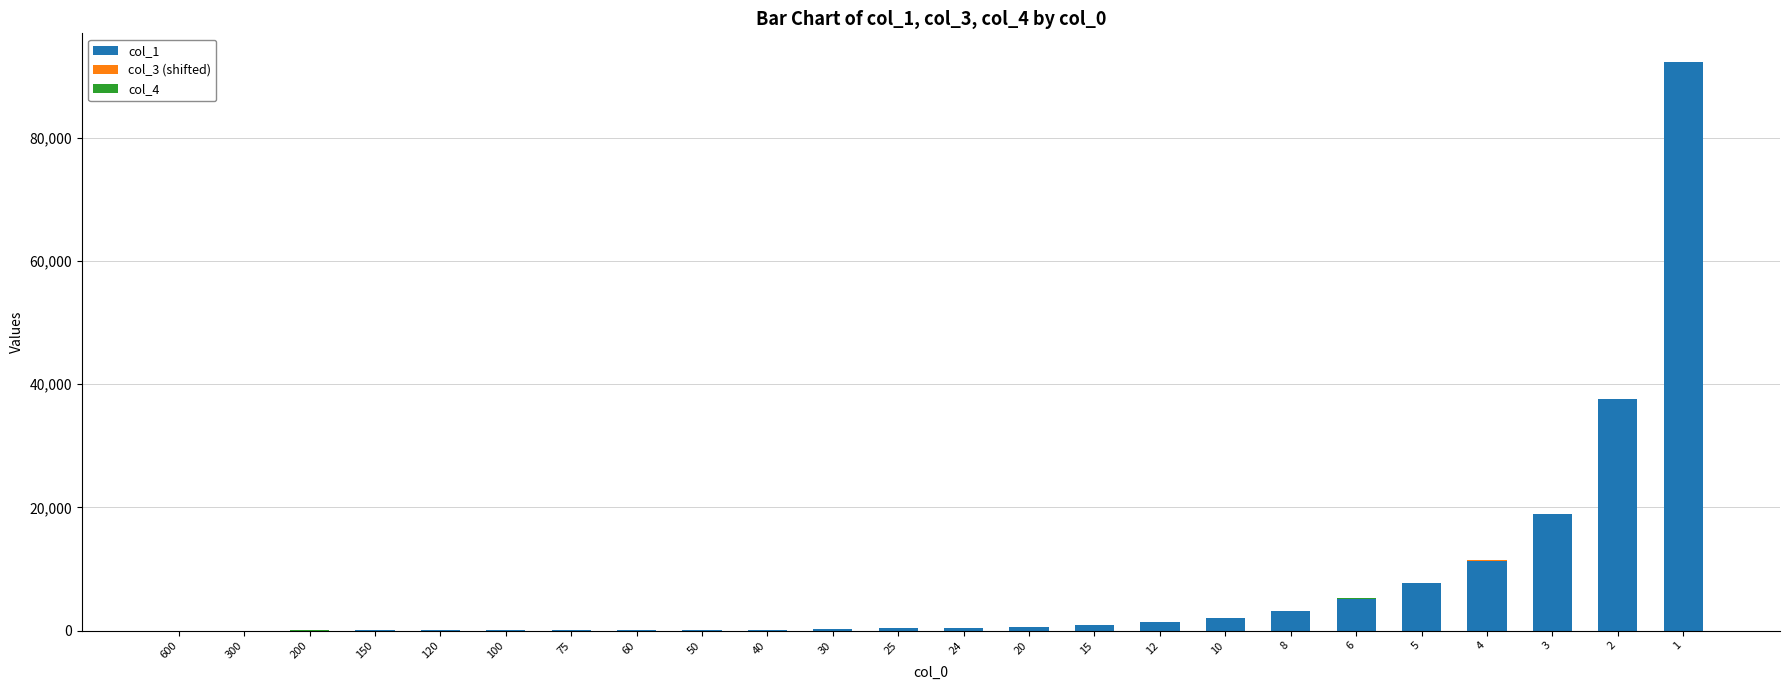

The value of col_1 at 1 is 92348.5. True or false?

True